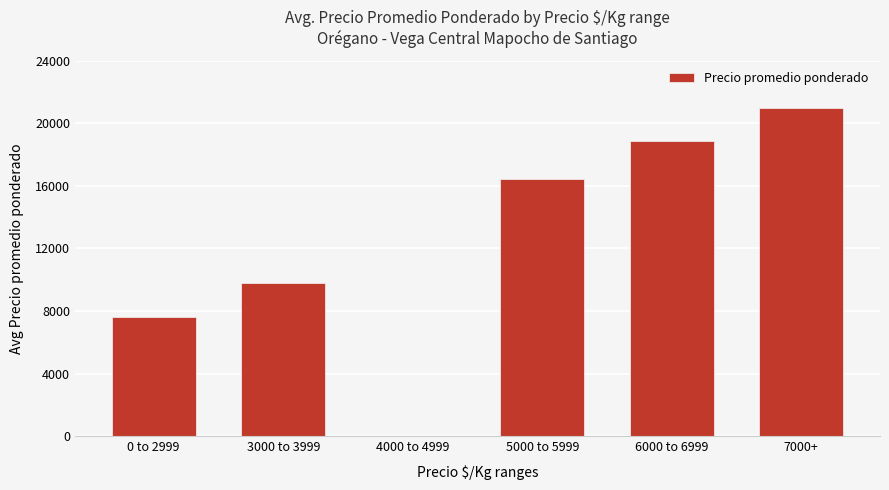

Approximately how many times larger is the value at 5000 to 5999 compared to 6000 to 6999?

0.9